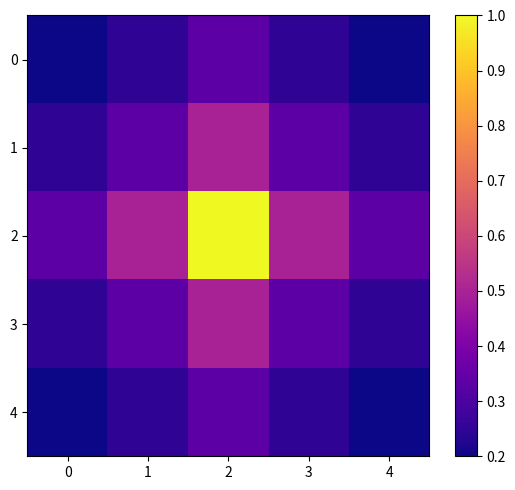

Reading left to right, transcribe all the data shown in this chart.

0: 0=0.2	1=0.2	2=0.3	3=0.2	4=0.2
1: 0=0.2	1=0.3	2=0.5	3=0.3	4=0.2
2: 0=0.3	1=0.5	2=1.0	3=0.5	4=0.3
3: 0=0.2	1=0.3	2=0.5	3=0.3	4=0.2
4: 0=0.2	1=0.2	2=0.3	3=0.2	4=0.2